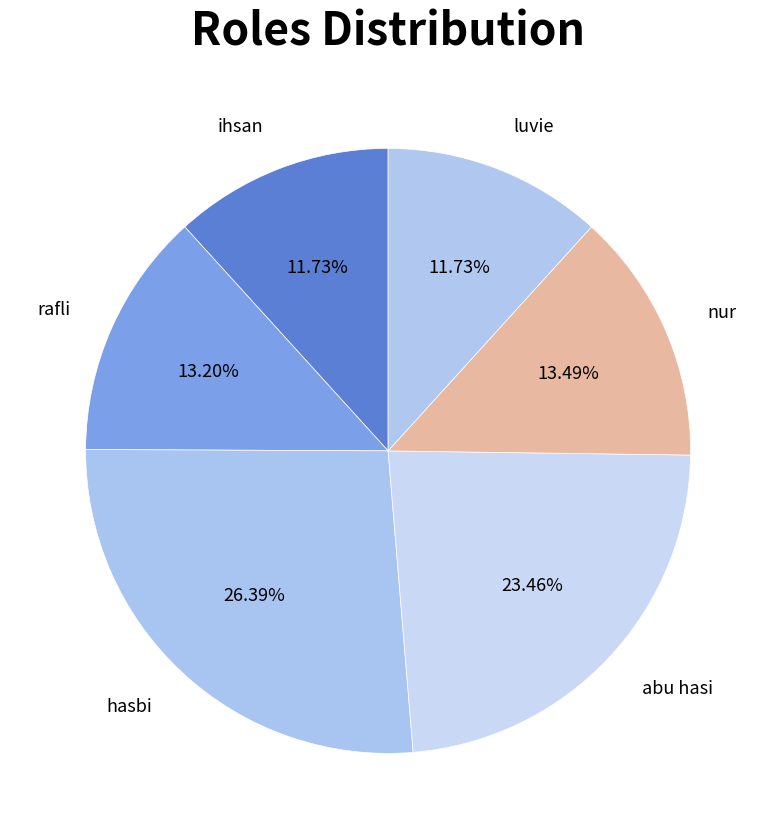

How many segments does this pie chart have?

6